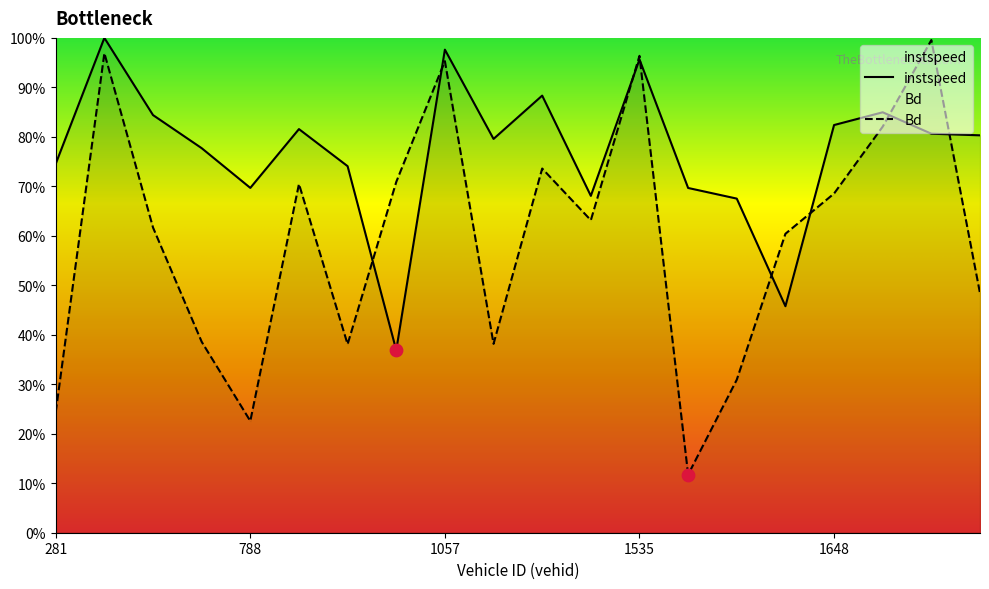

Is the value of instspeed at 1535.0 greater than the value of Bd at 1058.0?

Yes